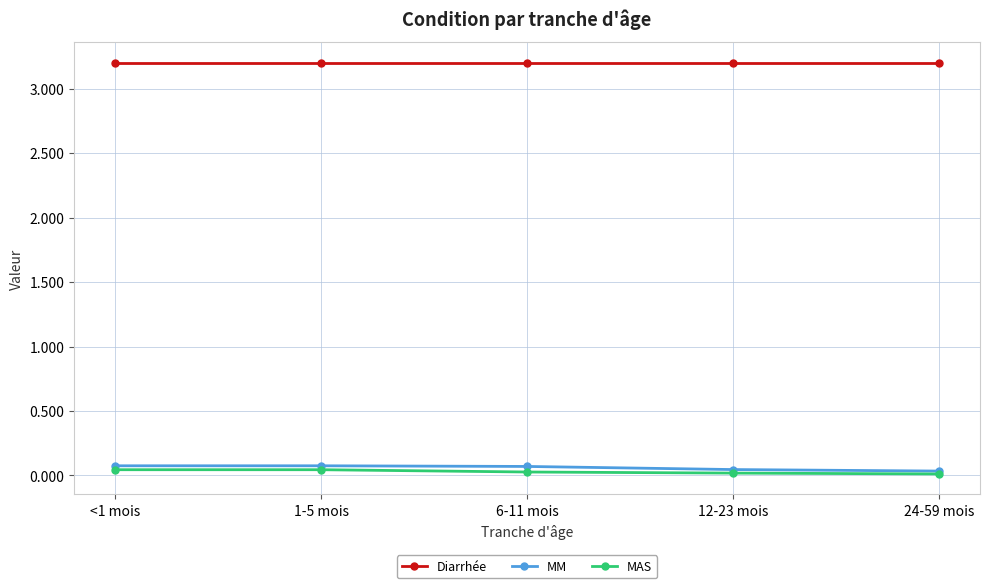

True or false: MM and Diarrhée cross at least once.

False